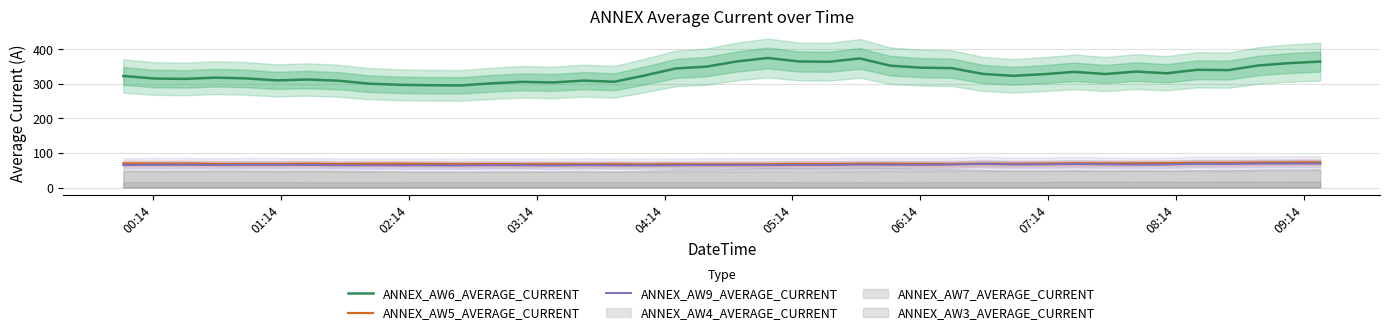

True or false: ANNEX_AW5_AVERAGE_CURRENT and ANNEX_AW9_AVERAGE_CURRENT cross at least once.

False